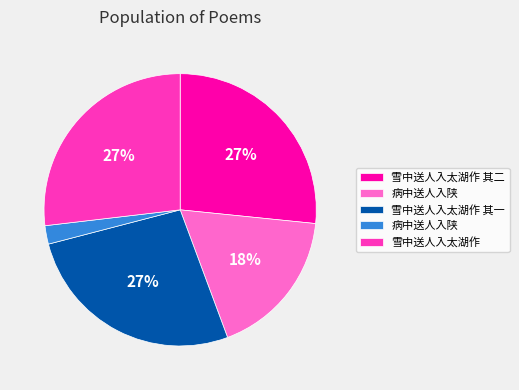

To the nearest percent, what is the difference between the largest and smallest slice percentages?

25%